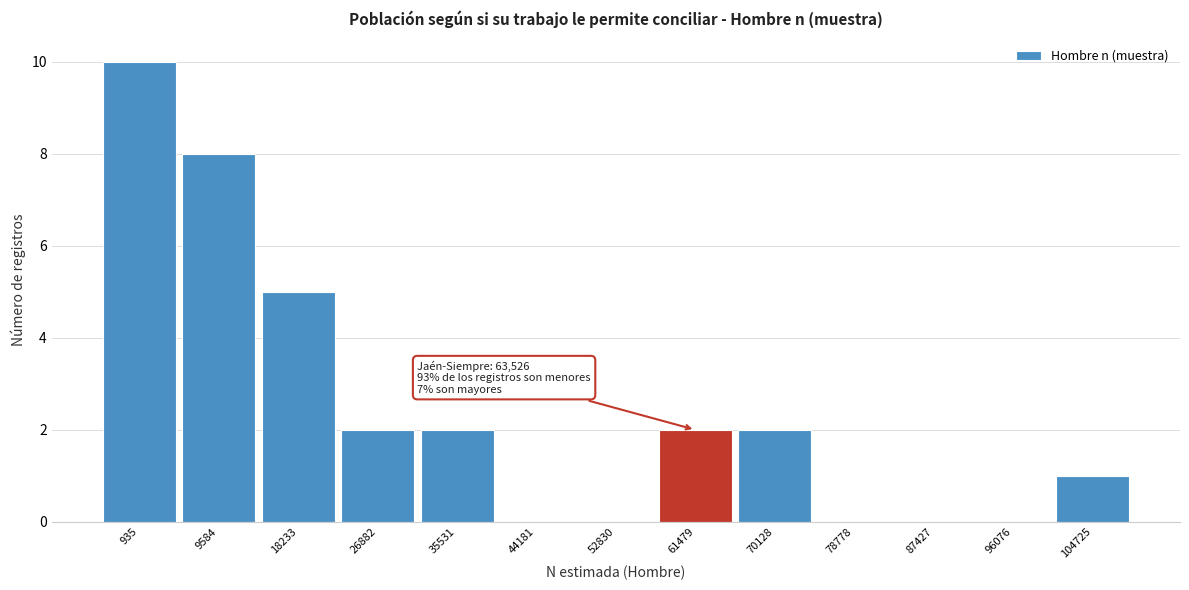

Reading left to right, list all the values displayed in this chart.

935=10	9584=8	18233=5	26882=2	35531=2	44181=0	52830=0	61479=2	70128=2	78778=0	87427=0	96076=0	104725=1